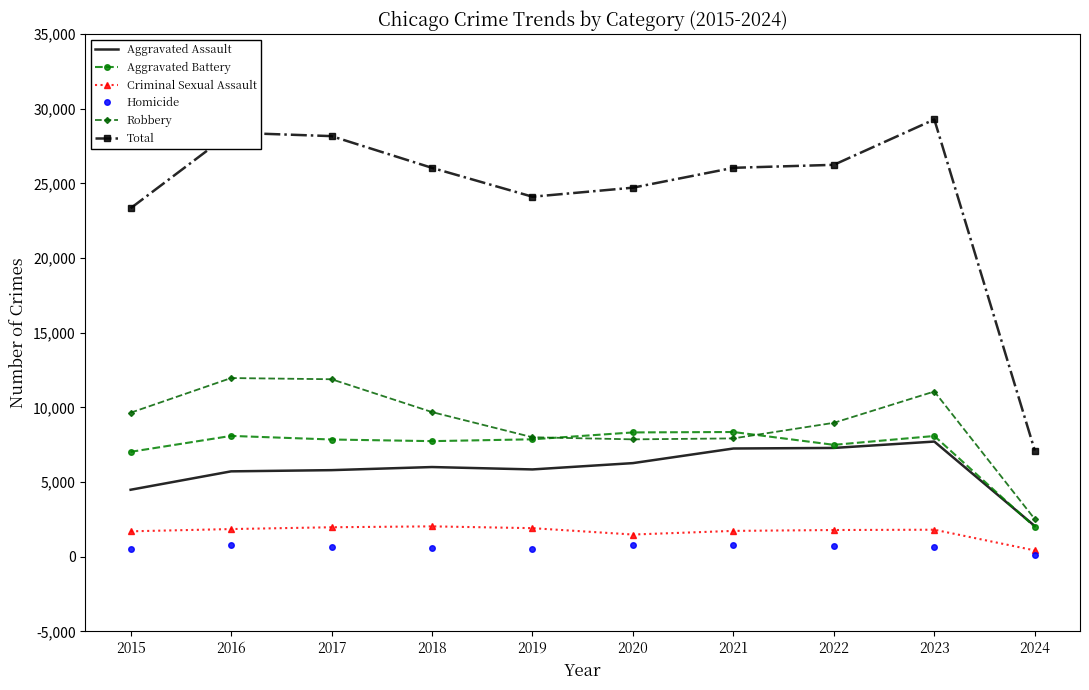

Is the value of Homicide at 2017 greater than the value of Aggravated Battery at 2019?

No